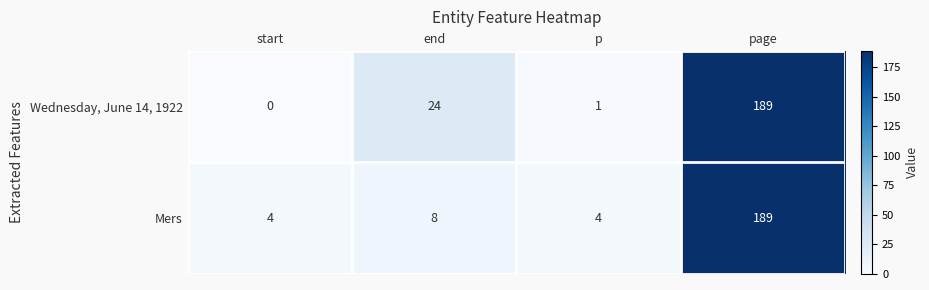

True or false: Mers has a value of 14 at end.

False